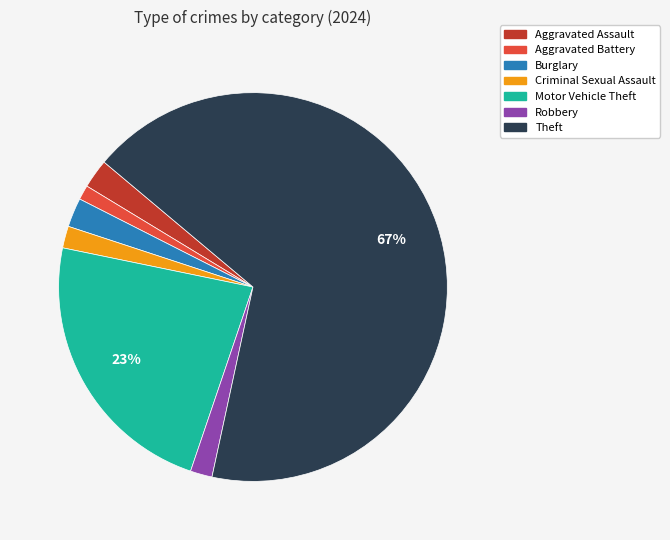

Does Aggravated Battery represent more than half of the total?

No